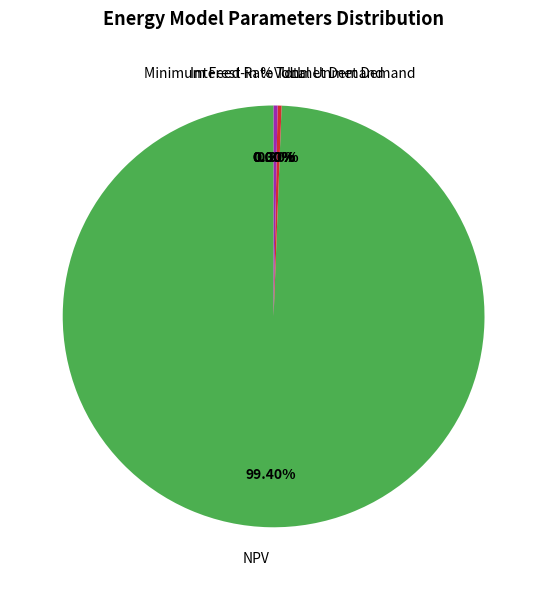

To the nearest percent, what is the difference between the largest and smallest slice percentages?

99%